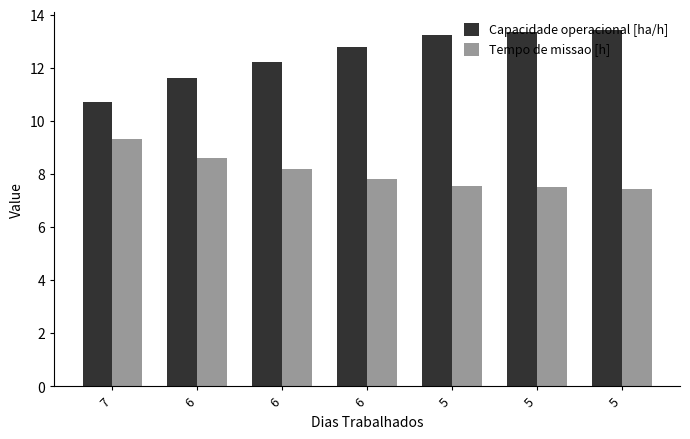

How many values in the Capacidade operacional [ha/h] series exceed 12?

5